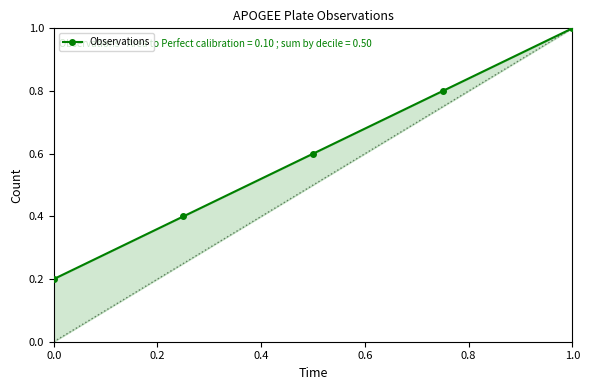

What is the change in value from 0.2 to 0.6?

+0.4